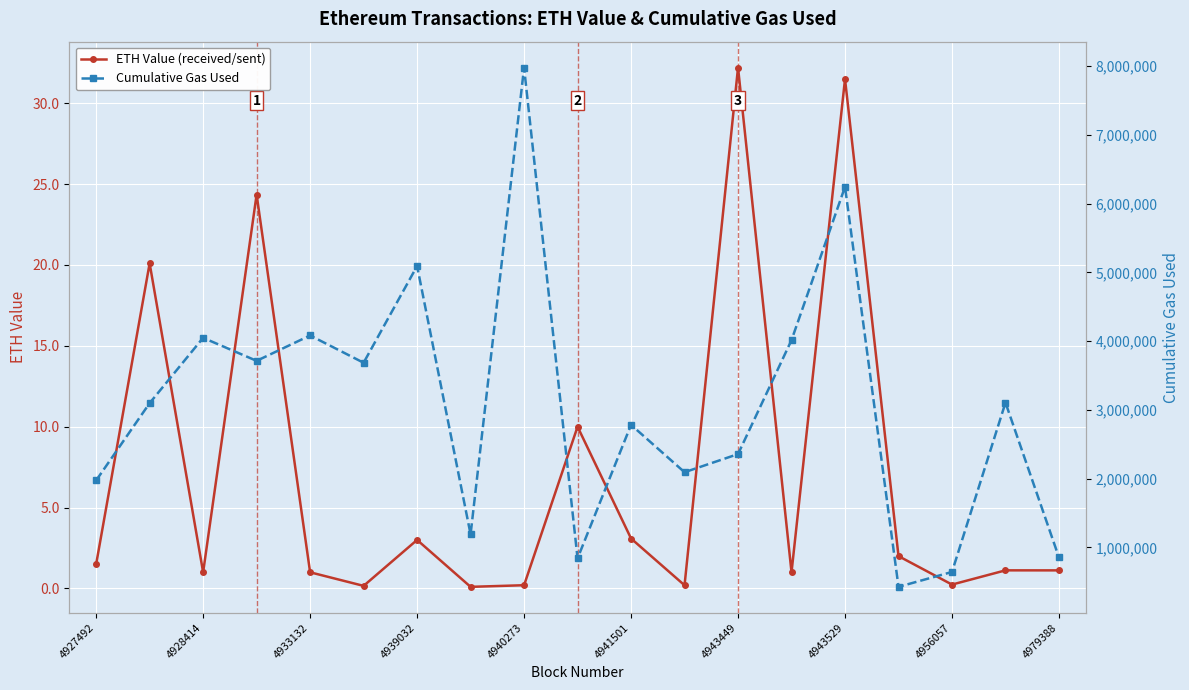

In ETH Value (received/sent), how many points are lower than both neighbors (excluding endpoints)?

6